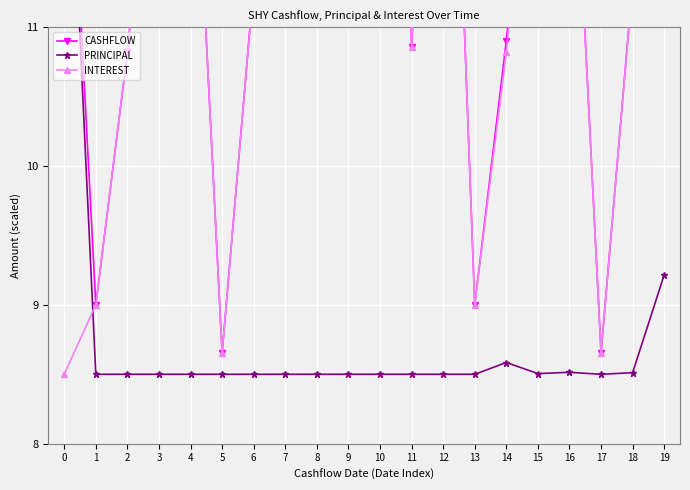

Reading left to right, extract all data points from this chart.

CASHFLOW: 0=13.3	1=9.0	2=10.8	3=13.2	4=13.2	5=8.7	6=11.3	7=11.8	8=18.4	9=14.5	10=18.5	11=10.9	12=15.1	13=9.0	14=10.9	15=13.2	16=13.2	17=8.7	18=11.3	19=12.6
PRINCIPAL: 0=13.3	1=8.5	2=8.5	3=8.5	4=8.5	5=8.5	6=8.5	7=8.5	8=8.5	9=8.5	10=8.5	11=8.5	12=8.5	13=8.5	14=8.6	15=8.5	16=8.5	17=8.5	18=8.5	19=9.2
INTEREST: 0=8.5	1=9.0	2=10.8	3=13.2	4=13.2	5=8.7	6=11.3	7=11.8	8=18.4	9=14.5	10=18.5	11=10.9	12=15.1	13=9.0	14=10.8	15=13.2	16=13.2	17=8.7	18=11.3	19=11.8